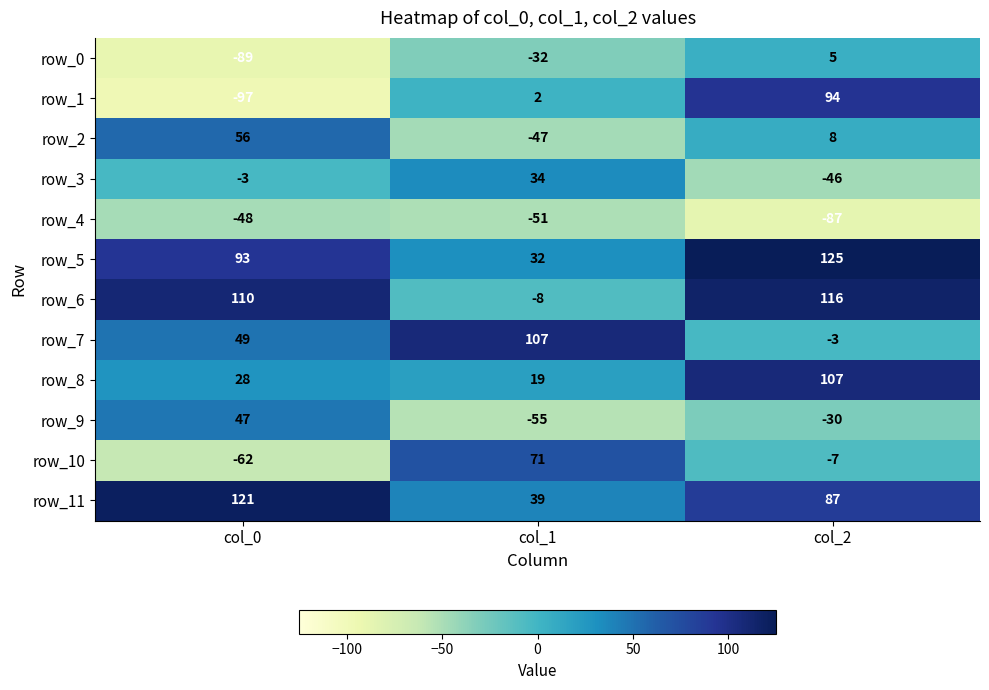

At which category is the sum across all series the highest?

col_2